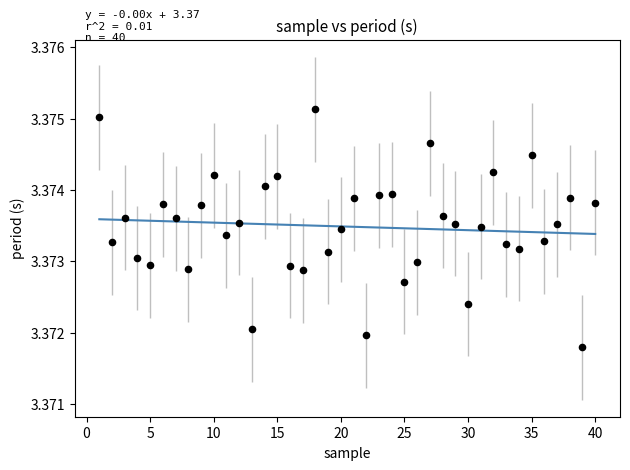

What is the range of X values (max minus min)?

39.0